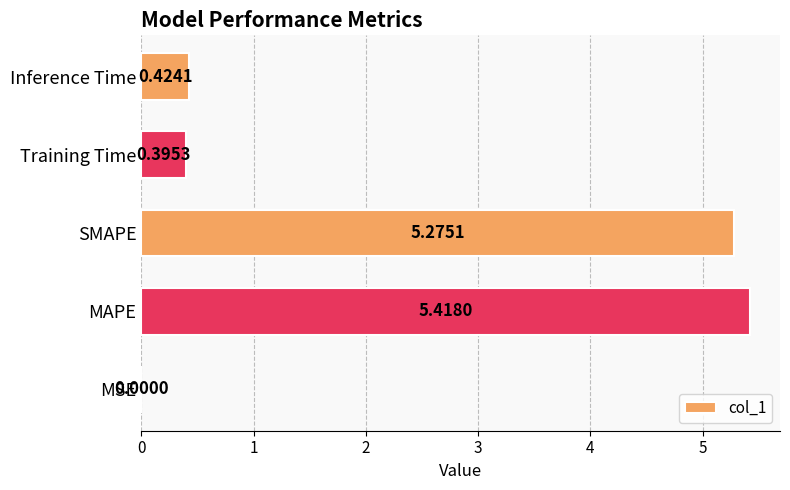

Which label corresponds to the largest value in the chart?

MAPE